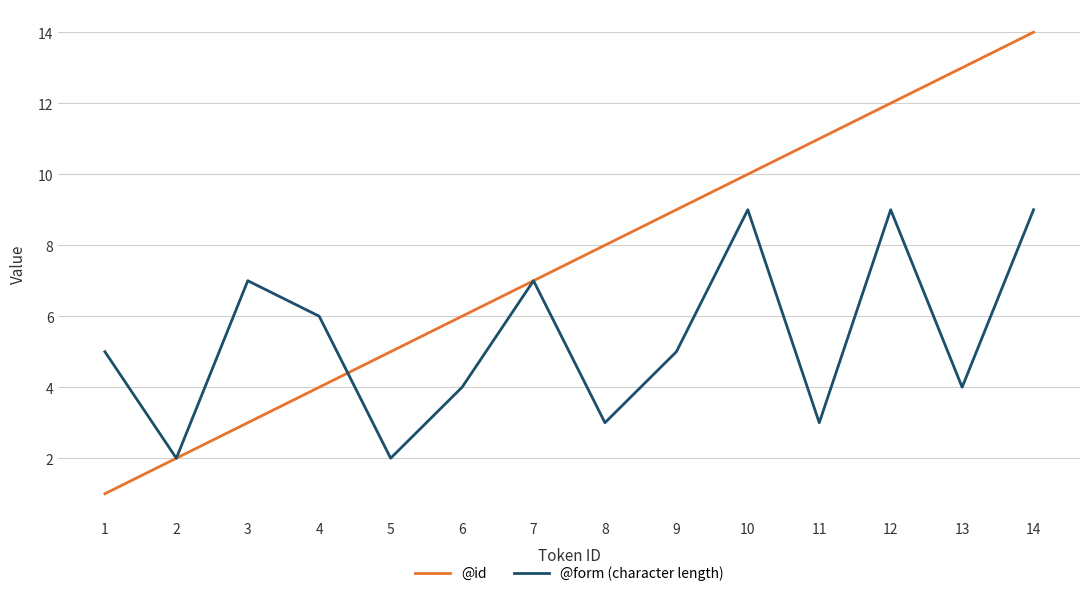

Between 5 and 7, which series saw the biggest shift?

@form (character length)